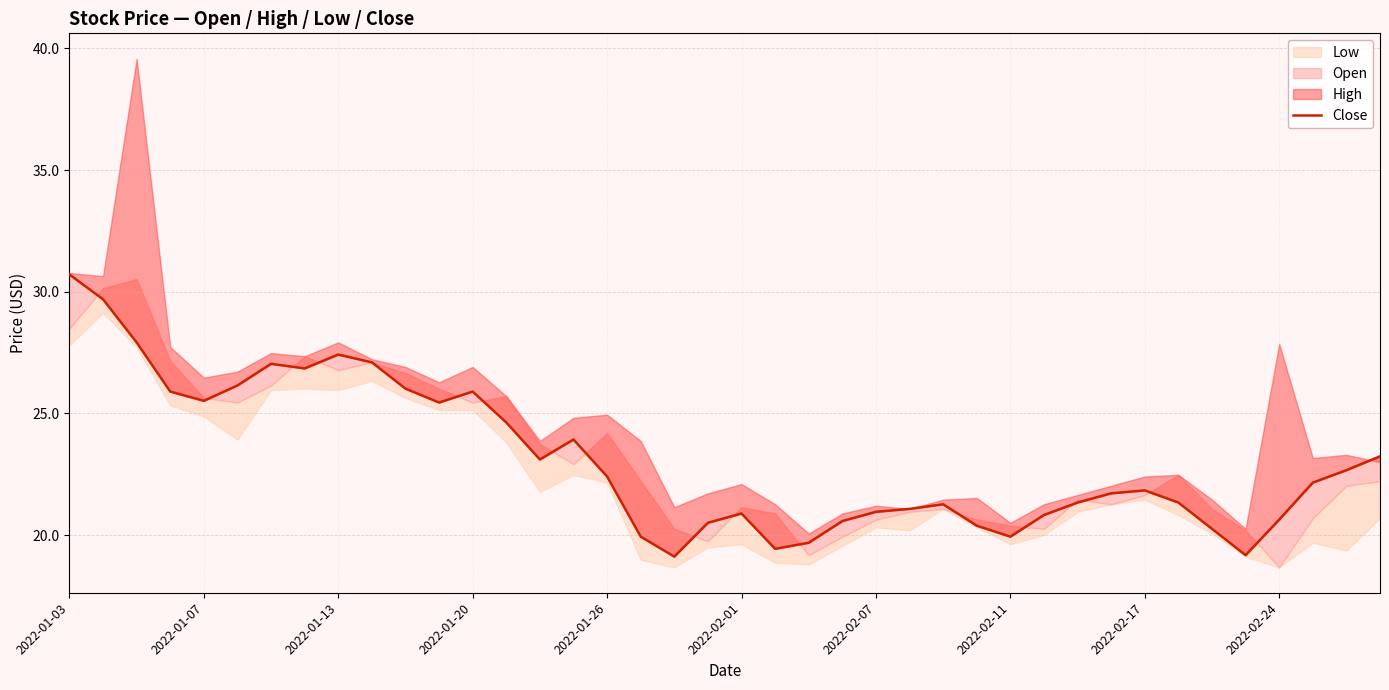

Which has a higher value, 12 or 15?

12